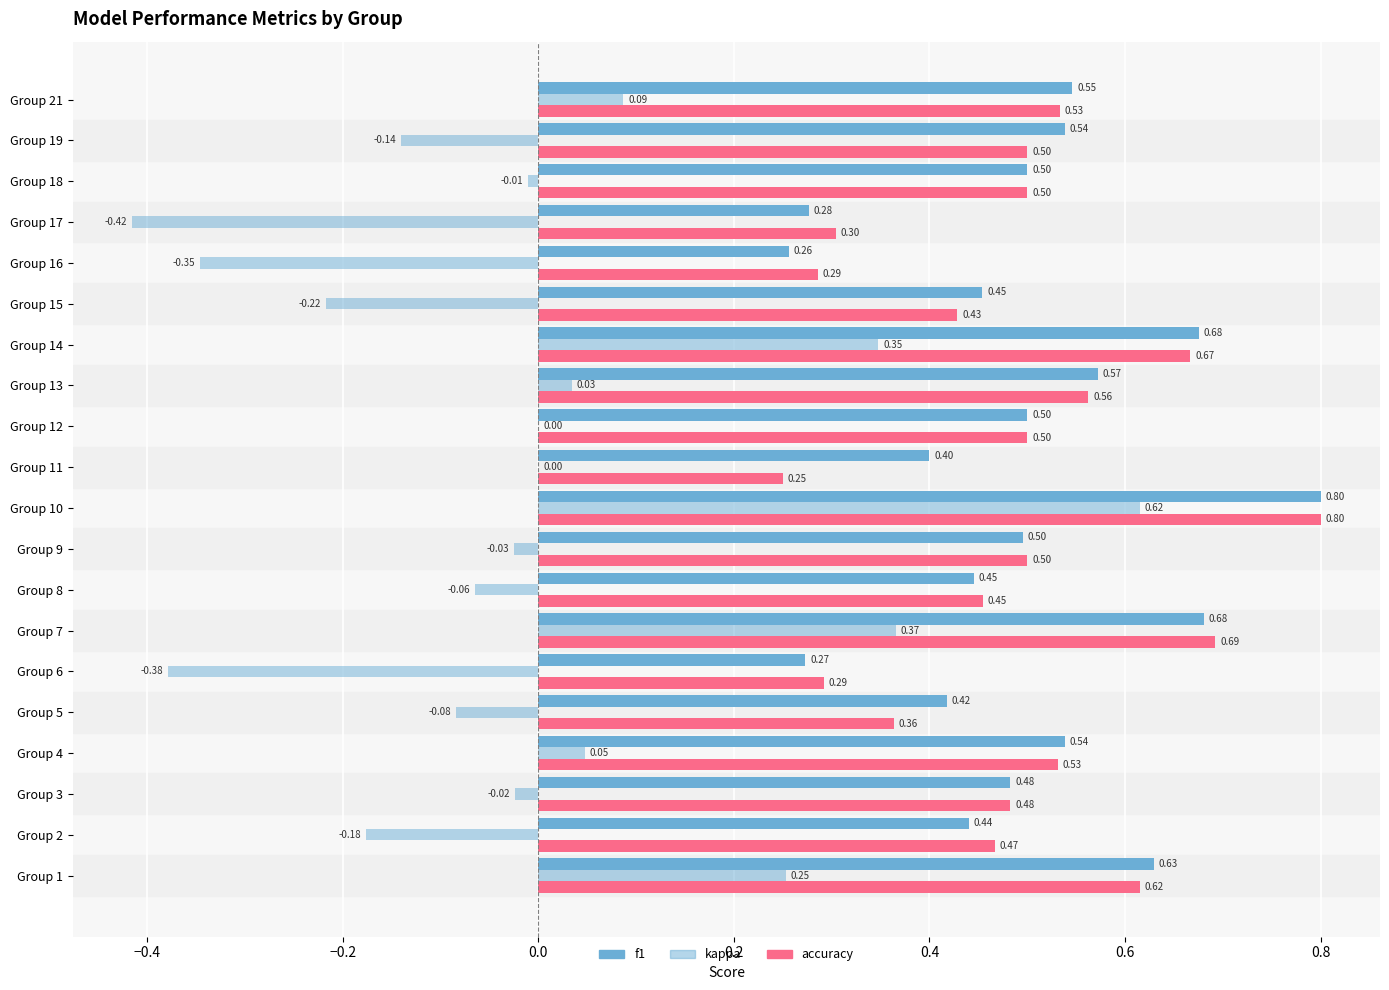

How many series are shown in this chart?

3